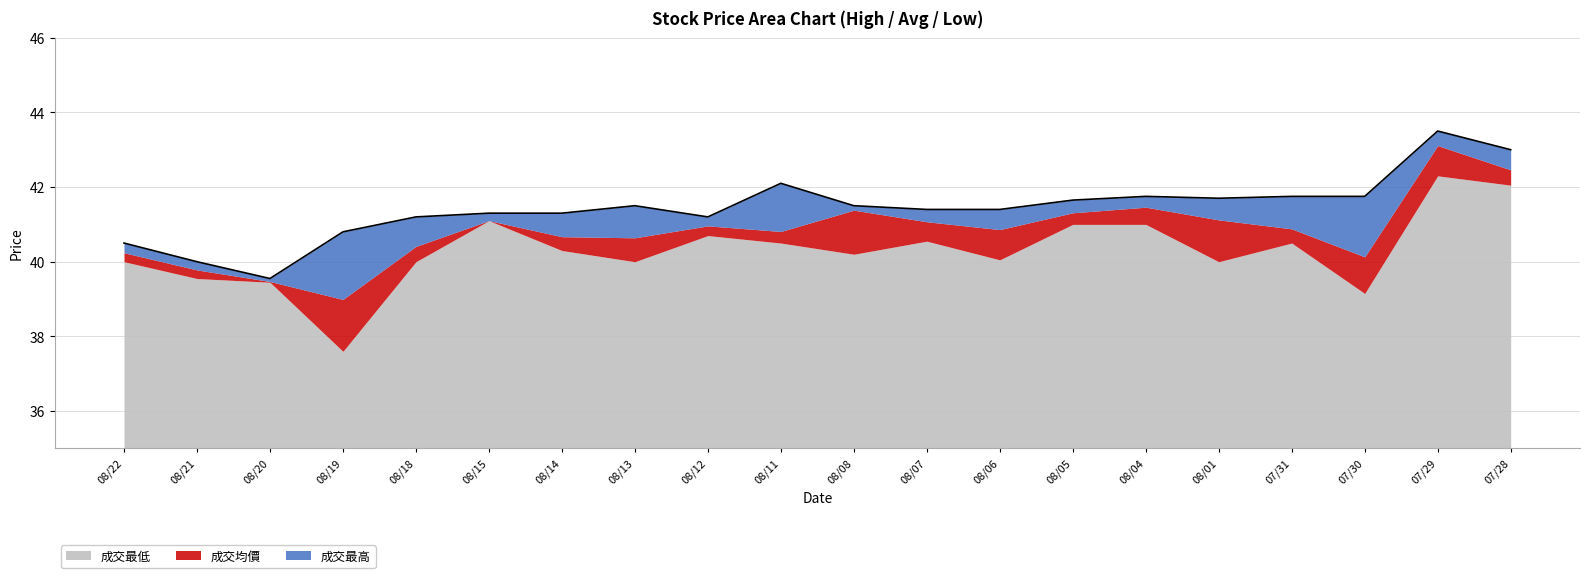

Which series has the largest range (max minus min)?

成交最低